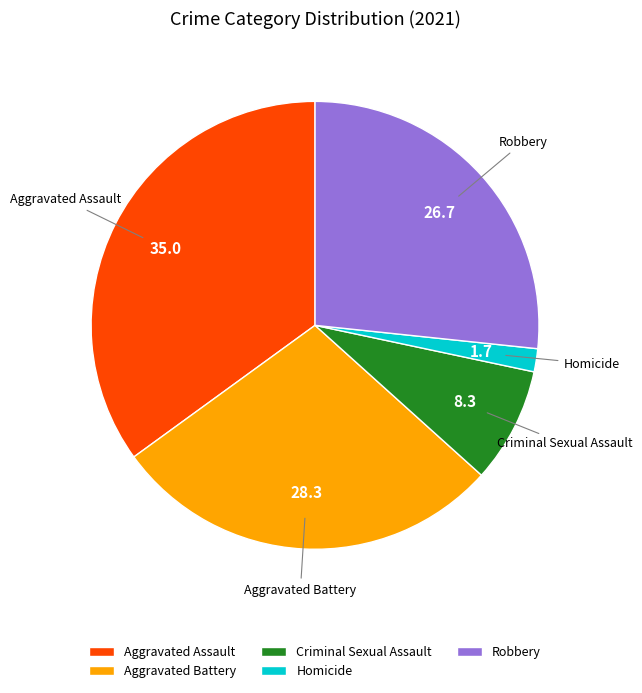

Is Robbery the majority of the pie?

No